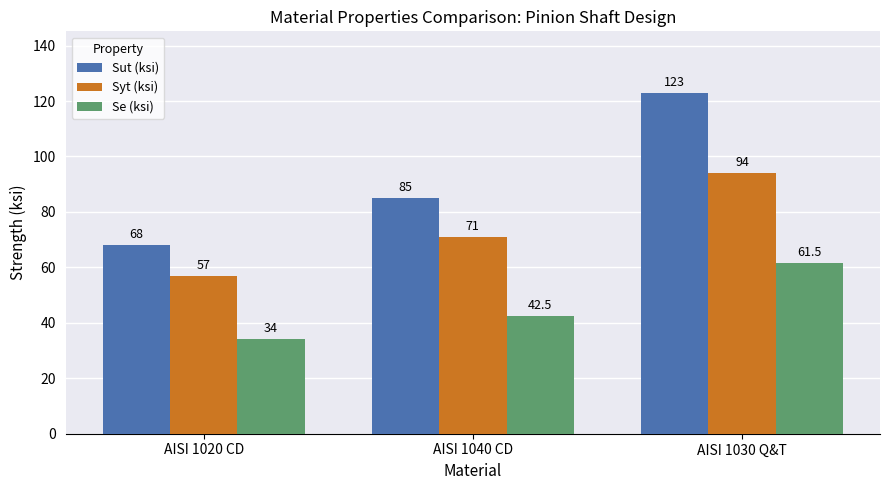

What is the difference between the Syt (ksi) values at AISI 1020 CD and AISI 1040 CD?

14.0